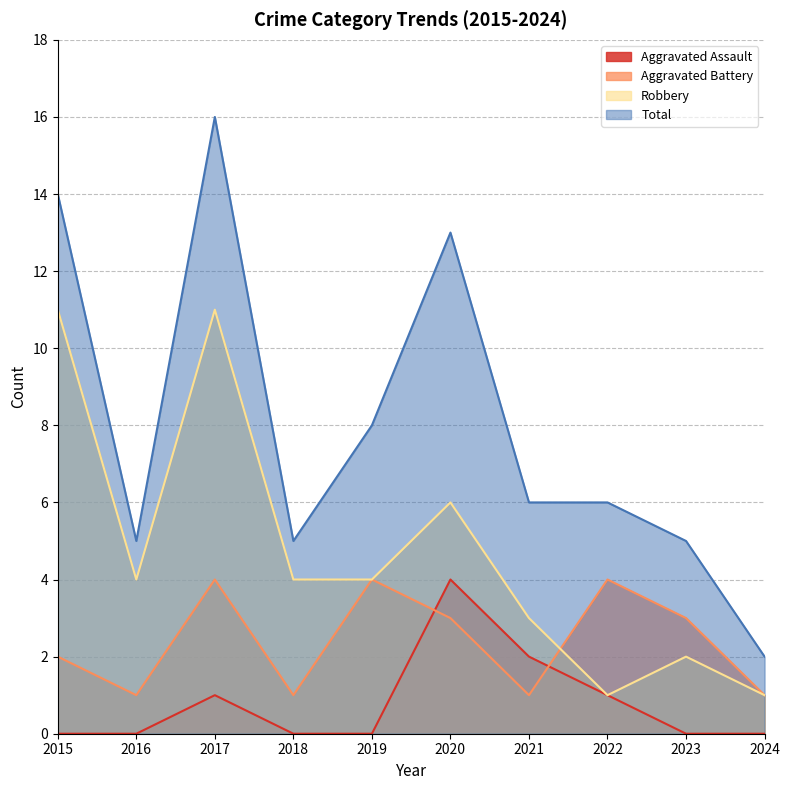

Does the chart display data point markers on the line(s)?

No